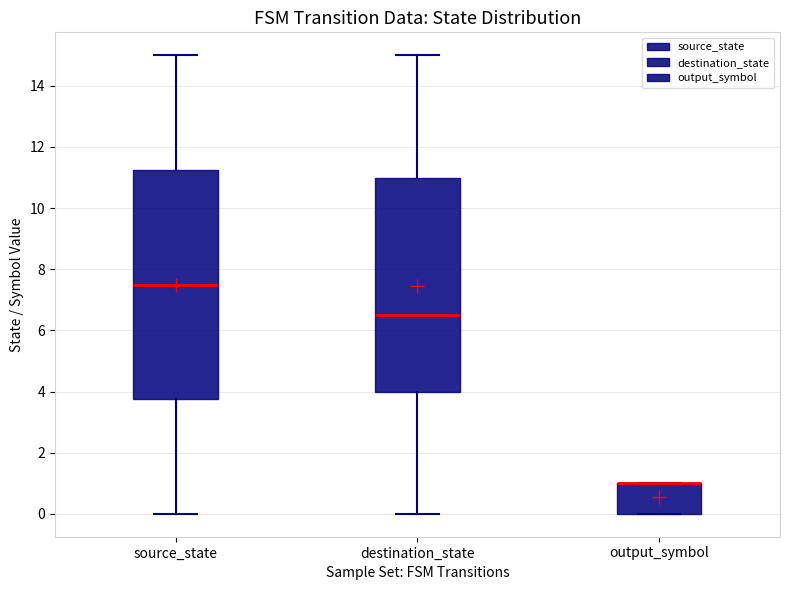

Reading left to right, transcribe this box plot: for each box, give where its median line is, the range the box spans, and where its two whiskers end, as read against the y-axis. The values are not printed on the chart, so give them approximately, as read against the axis.

source_state: median 7.6, box 3.8 to 11.2, whiskers 0.0 to 15.0
destination_state: median 6.6, box 4.0 to 11.0, whiskers 0.0 to 15.0
output_symbol: median 1.0 (drawn on the box's upper edge), box 0.0 to 1.0, whiskers 0.0 to 1.0